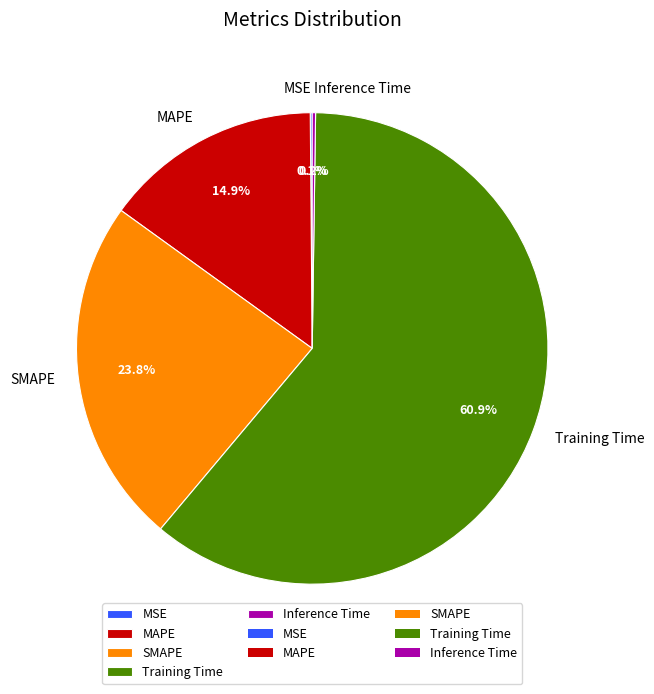

To the nearest percent, what percentage of the pie is MAPE?

15%